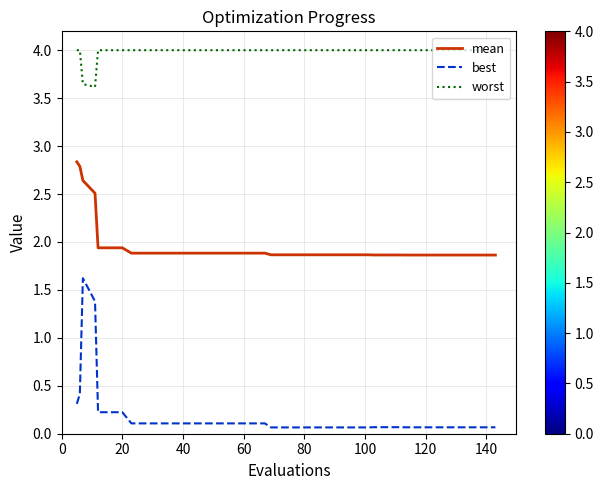

Which series has the largest range (max minus min)?

best